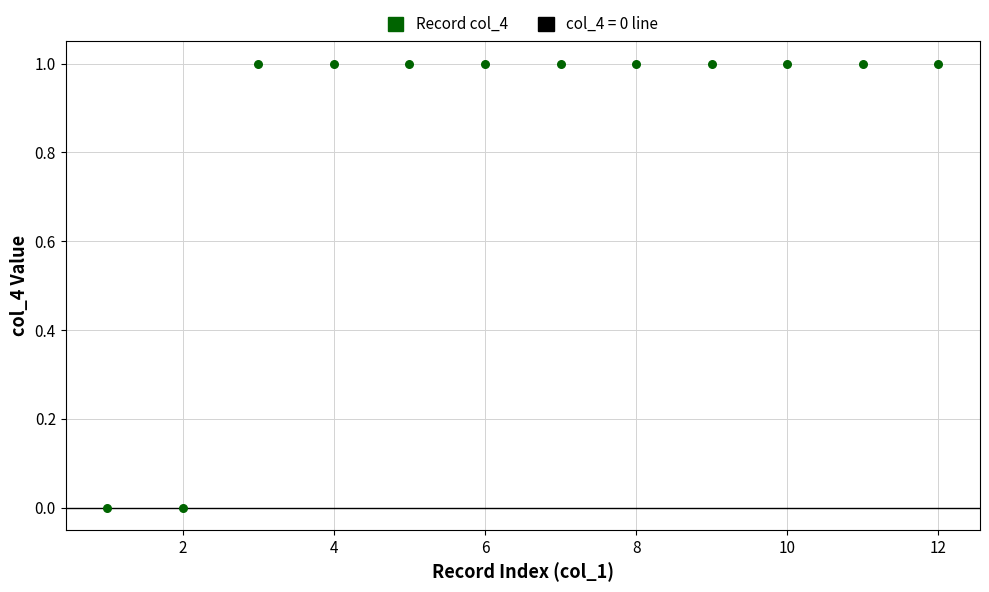

What is the average X value?

6